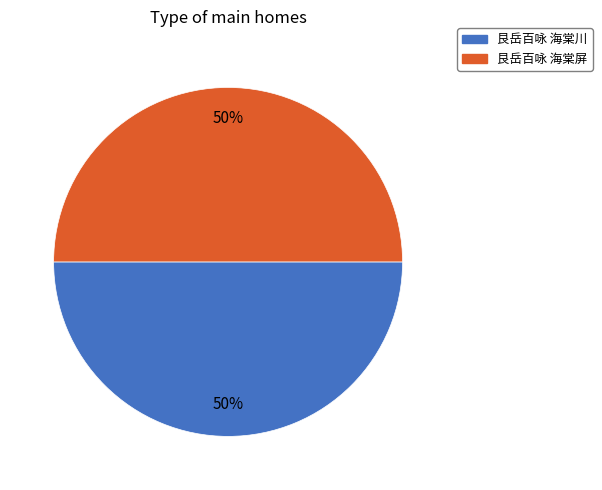

To the nearest percent, what percentage of the pie is 艮岳百咏 海棠川?

50%